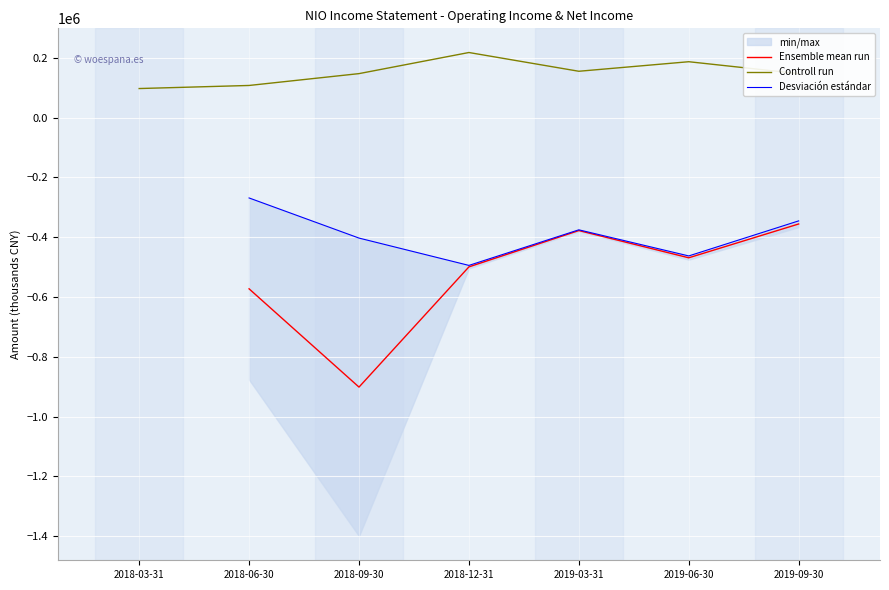

How many values in the Controll run series exceed 146800?

3